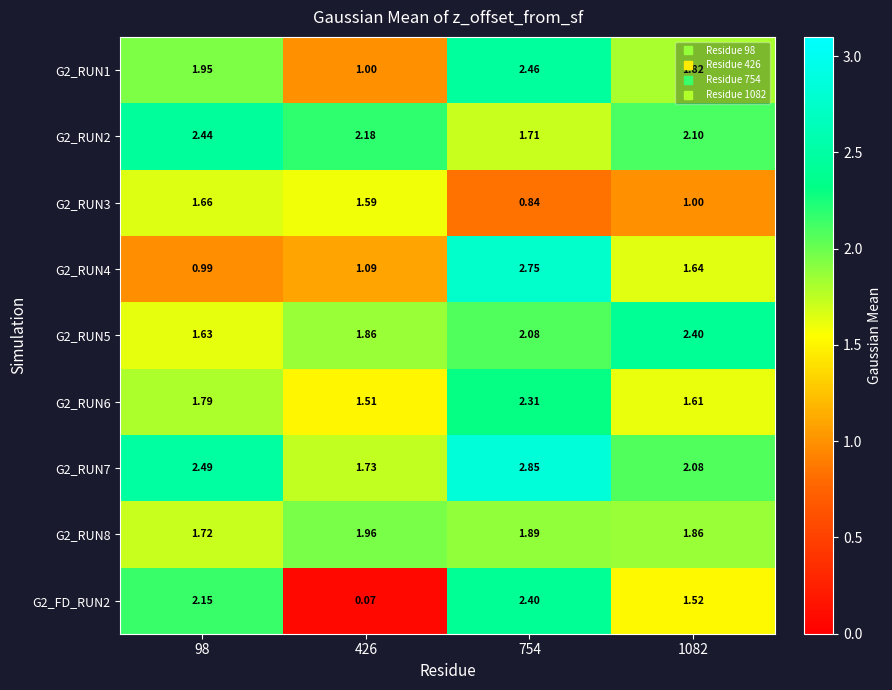

Is the value of G2_RUN7 at 754 greater than the value of G2_RUN6 at 754?

Yes